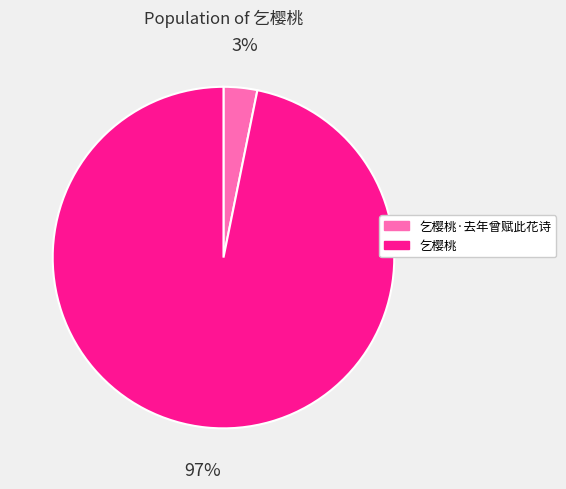

Is there a majority slice in this chart?

Yes